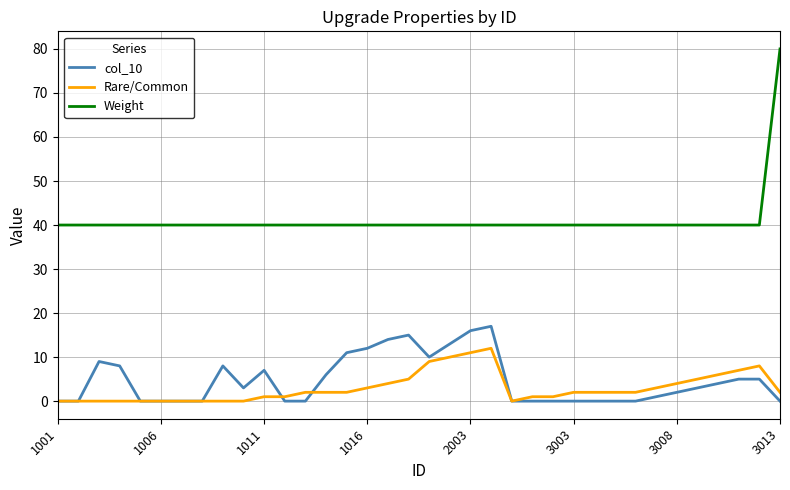

What is the greatest value displayed?

80